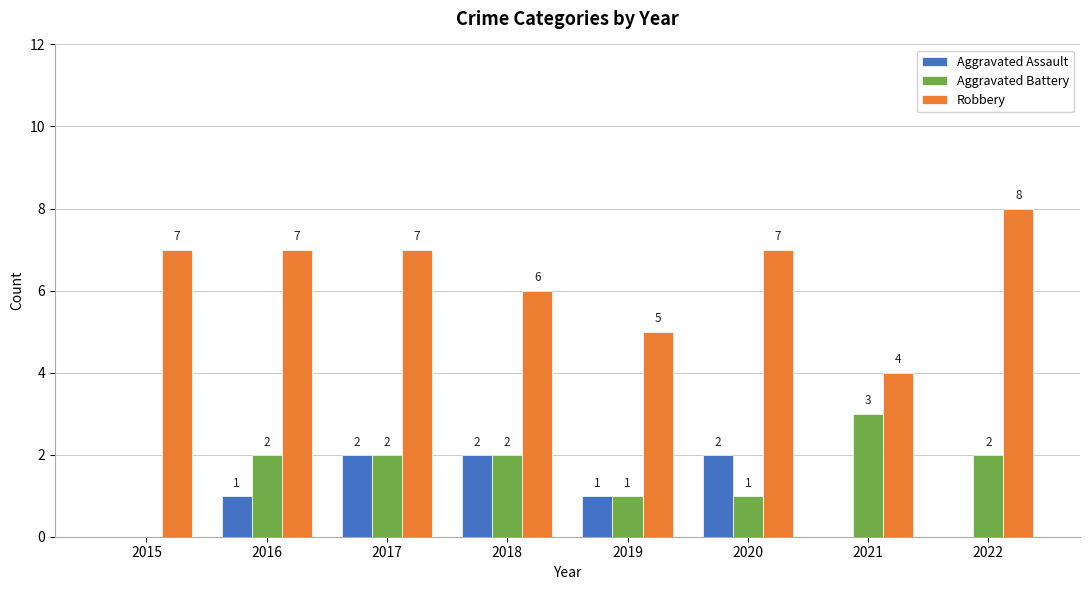

The Robbery series shows 7 at 2016. True or false?

True